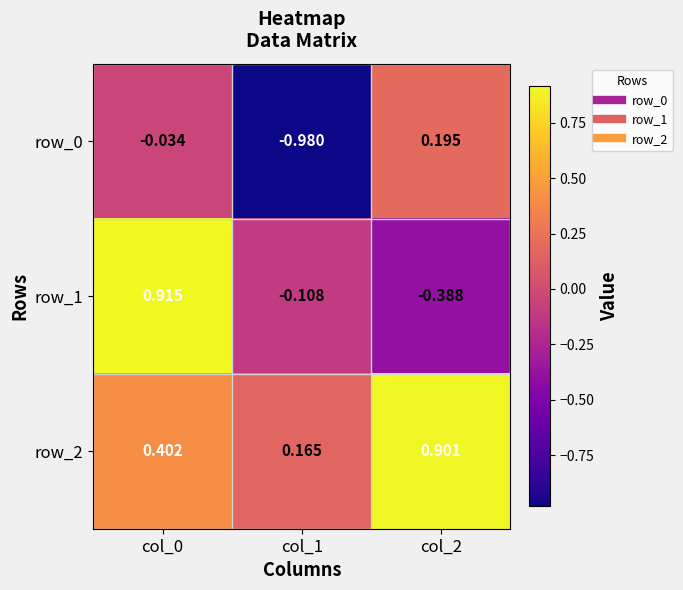

What is the average value of the row_2 series?

0.5